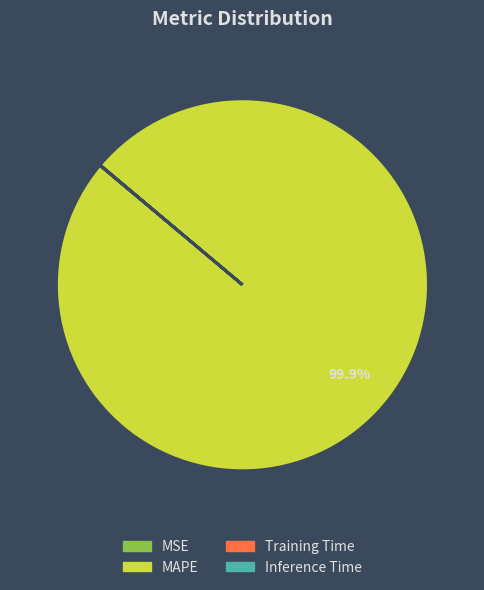

Which slice is the largest?

MAPE